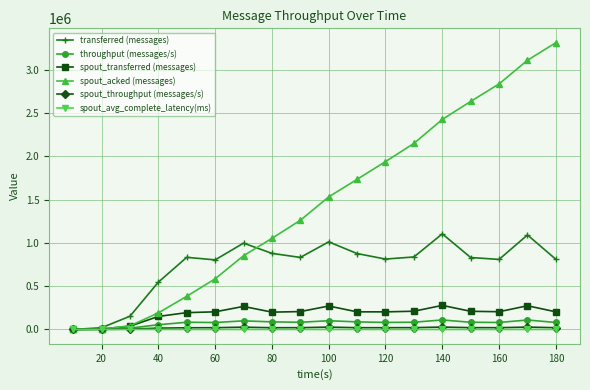

What is the value of the transferred (messages) point at the 8th from the left?

879180.0